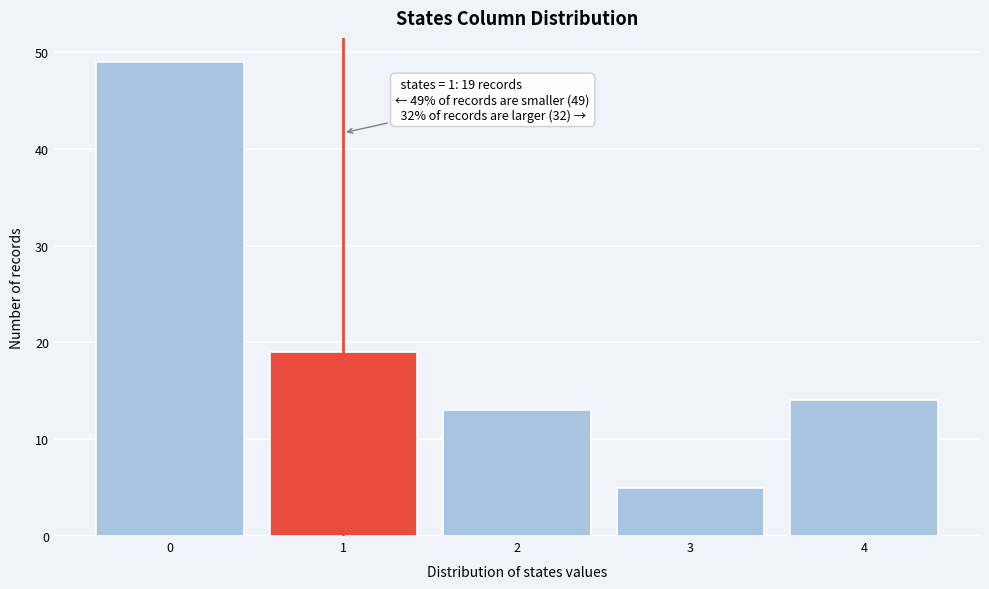

Reading left to right, transcribe all the data shown in this chart.

49	19	13	5	14